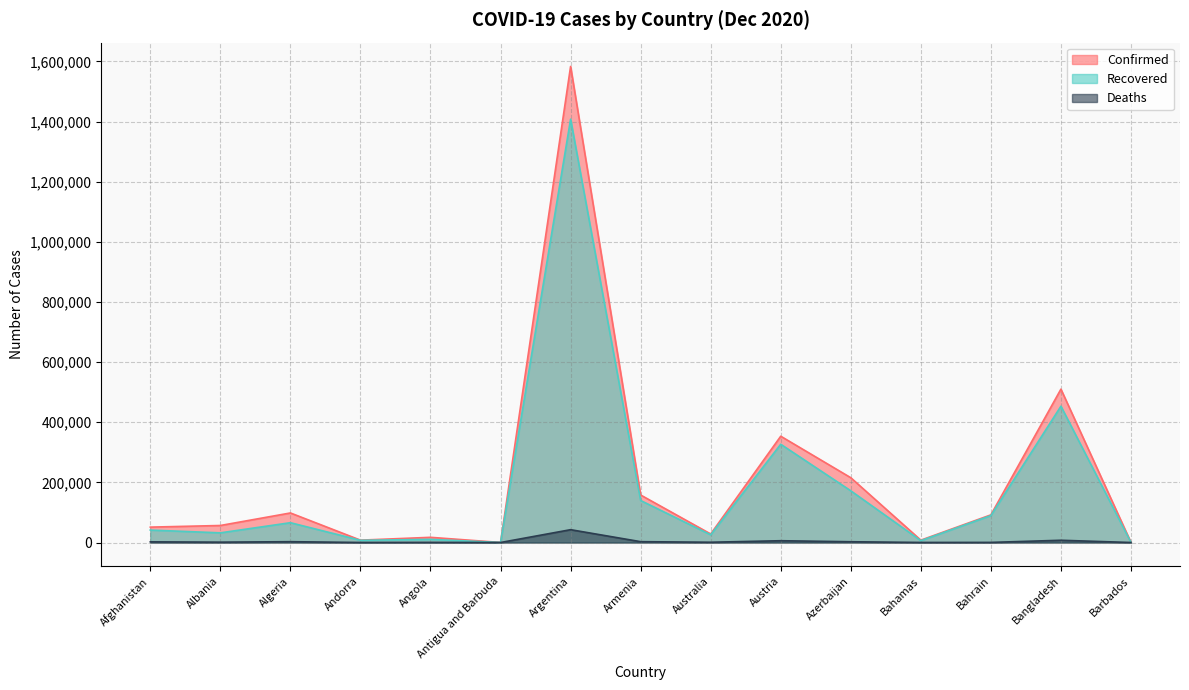

True or false: Recovered and Confirmed intersect in this chart.

False